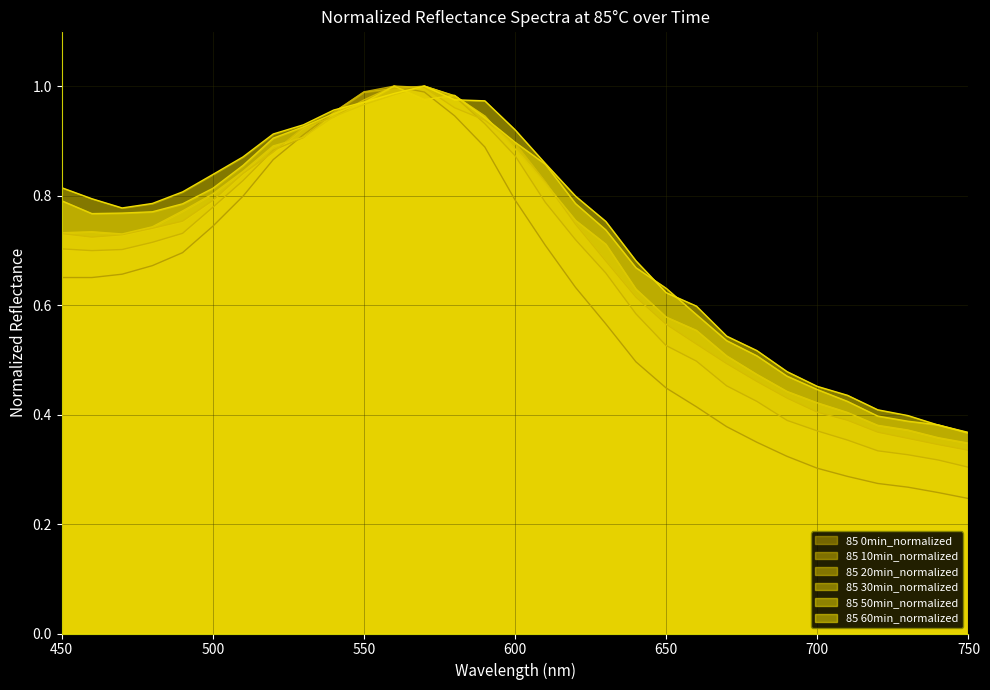

Is the value of 85 0min_normalized at 600 greater than the value of 85 10min_normalized at 720?

Yes